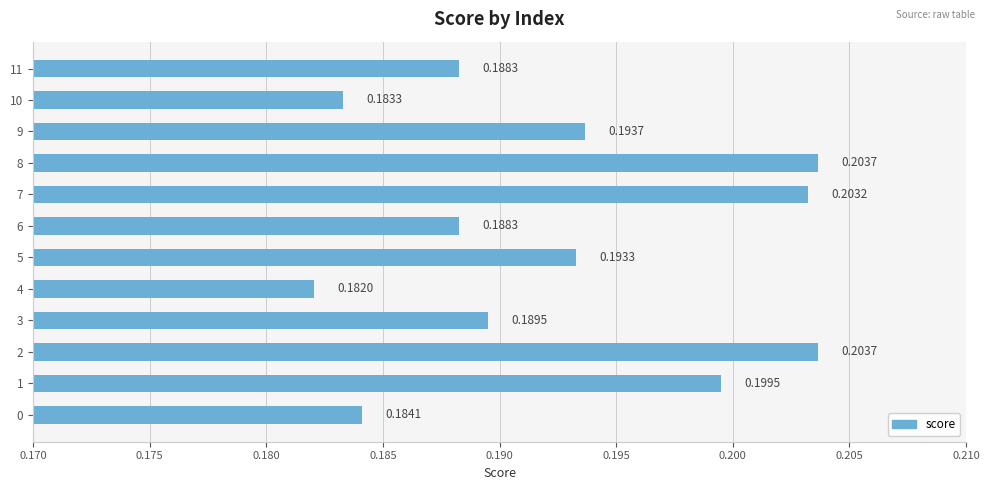

What is the sum of the values at 0 and 9?

0.4